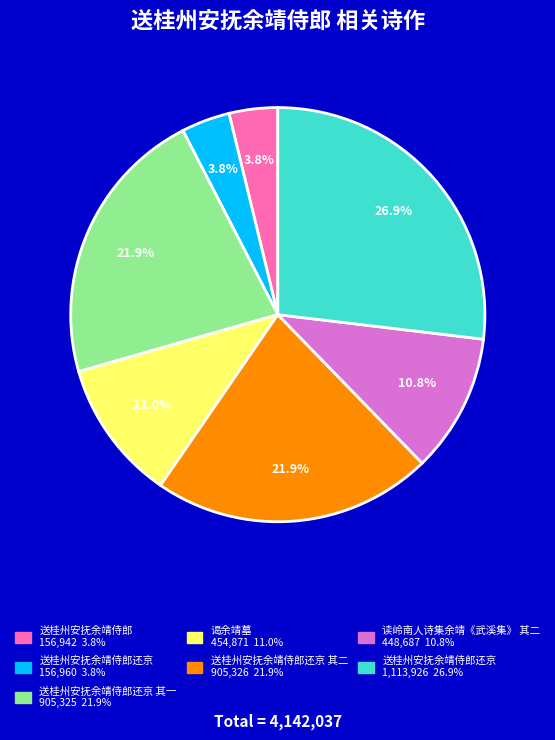

Is there any slice that represents more than half of the pie?

No